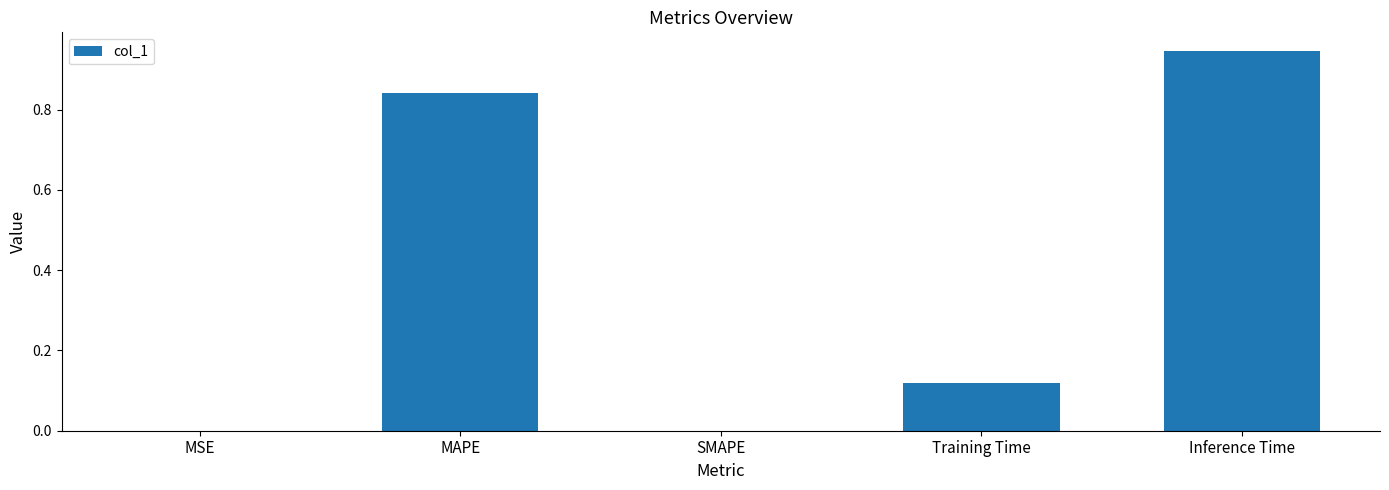

Between MAPE and SMAPE, which is larger?

MAPE